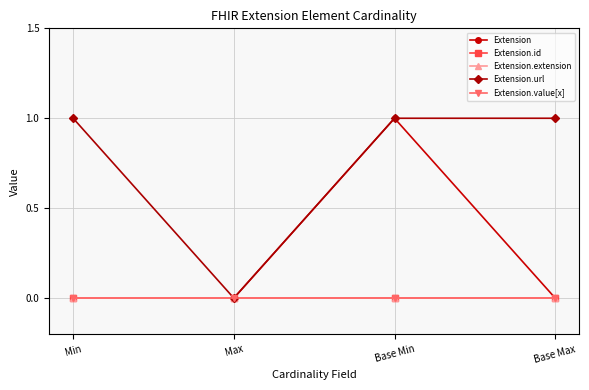

True or false: Extension.value[x] and Extension.id intersect in this chart.

False